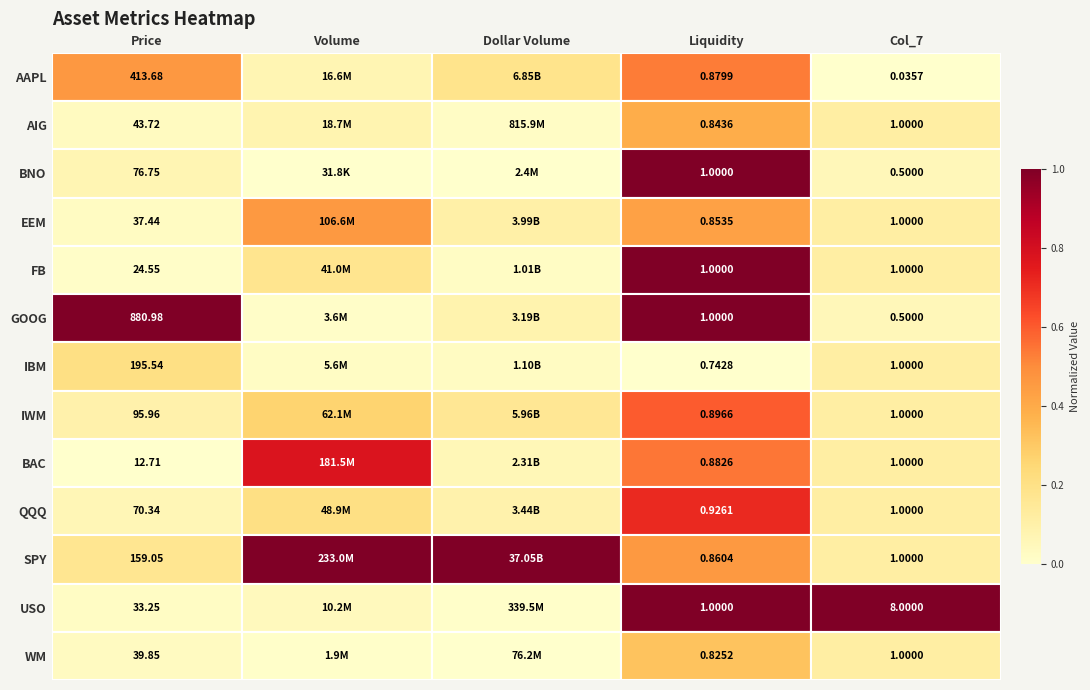

Is the value of BNO at Price greater than the value of BAC at Col_7?

Yes